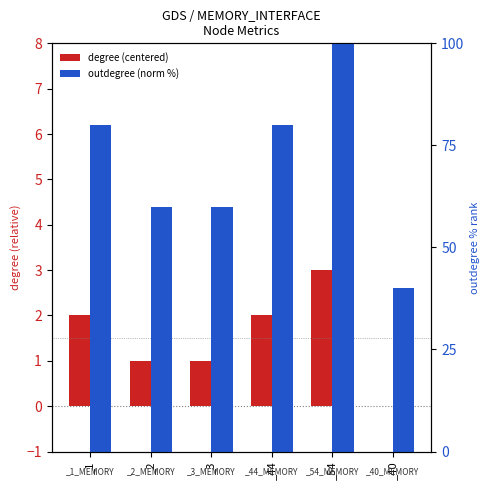

How many values in the outdegree (norm %) series are below 80?

3